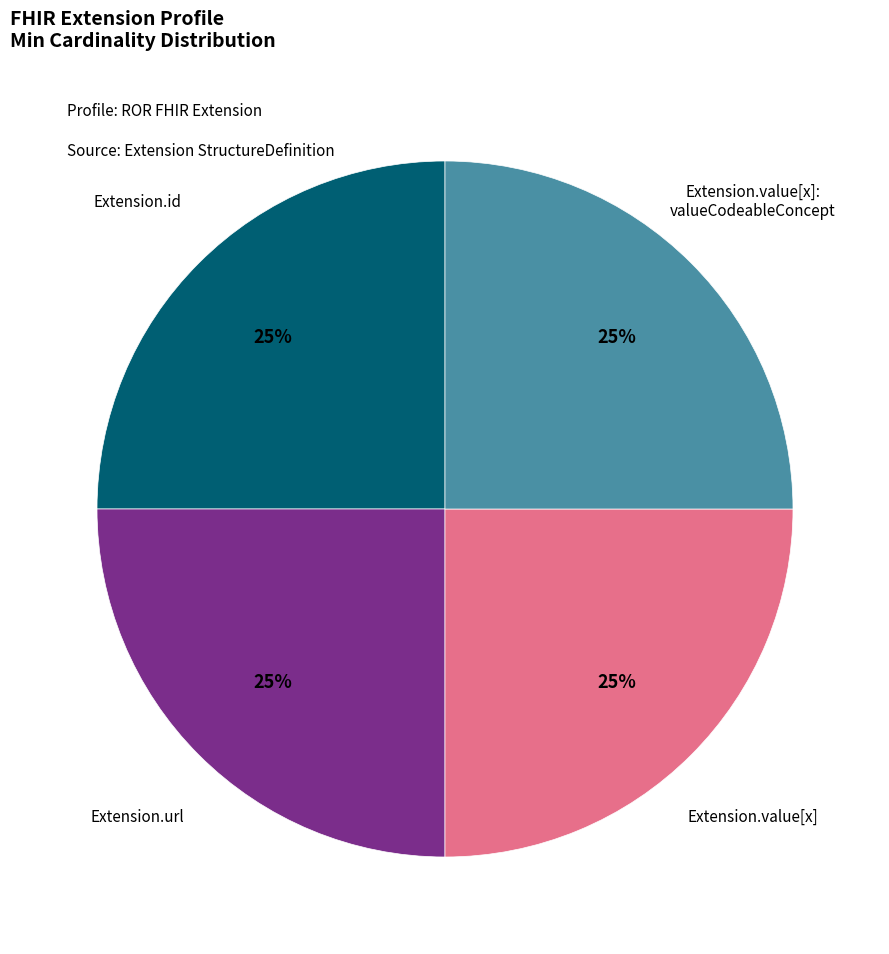

Does any single category account for the majority?

No